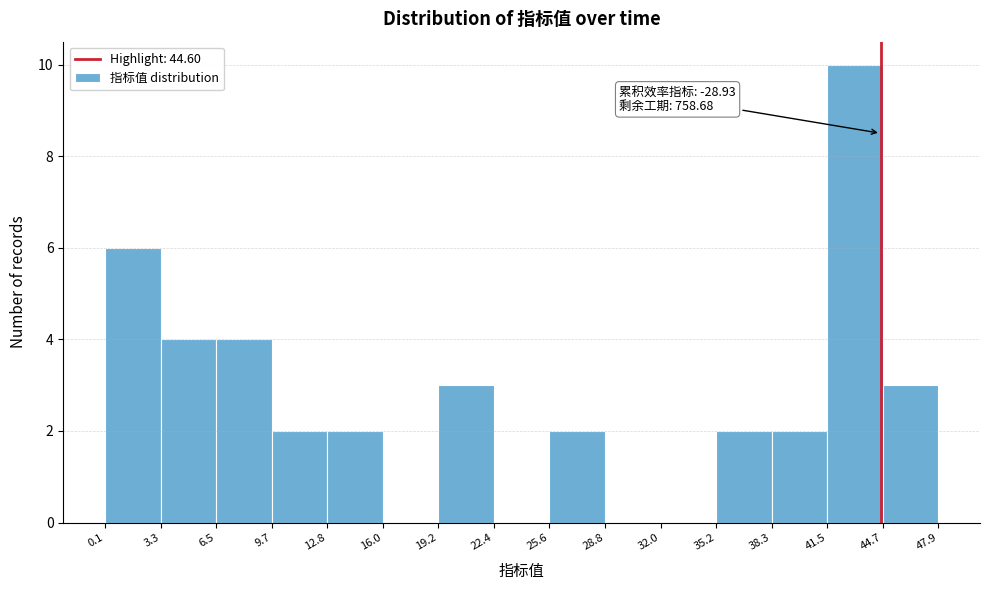

Which range on the x-axis has the tallest bar?

41.5 to 44.7